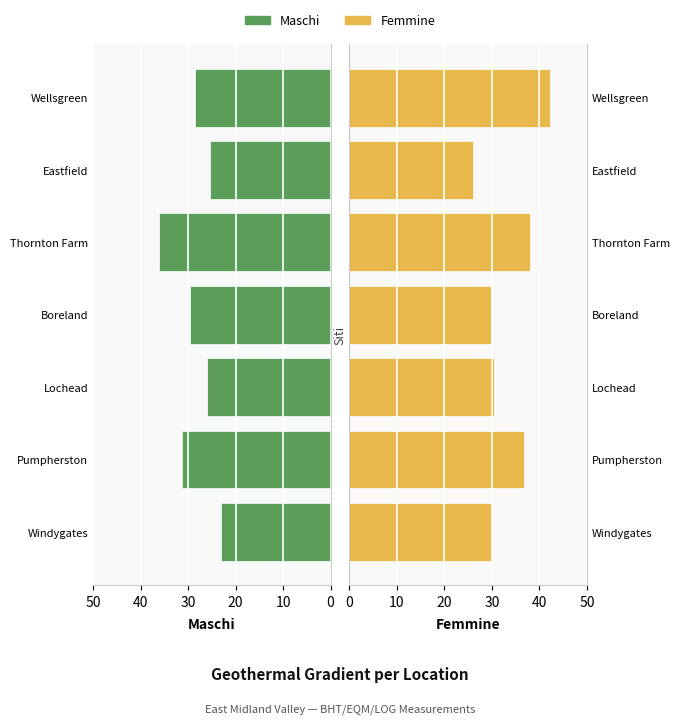

What is the total value across all series at Thornton Farm?

74.0